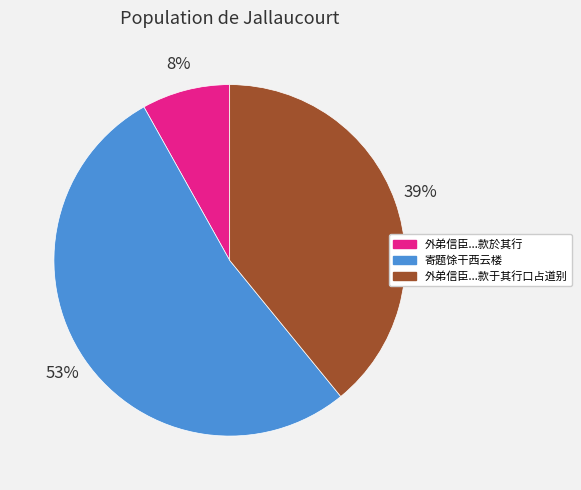

Is there any slice that represents more than half of the pie?

Yes